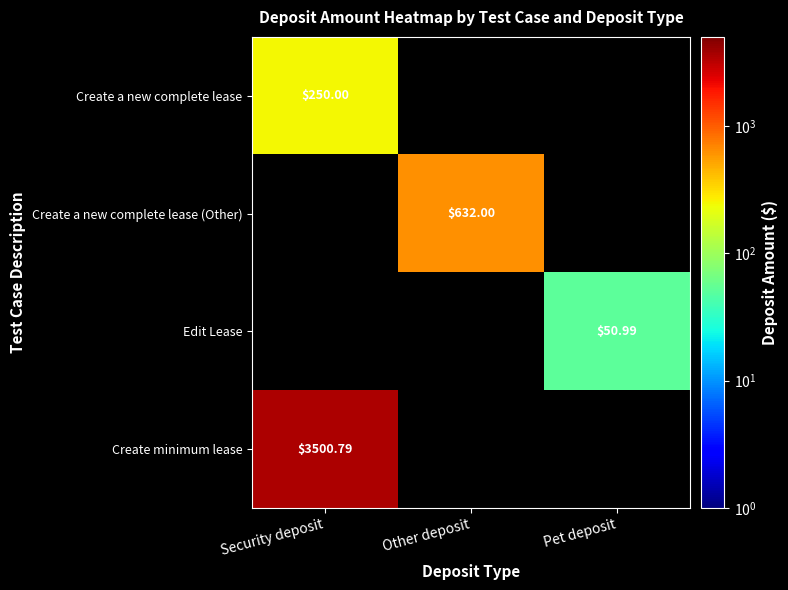

Is the value of Create a new complete lease (Other) at Other deposit greater than the value of Edit Lease at Pet deposit?

Yes